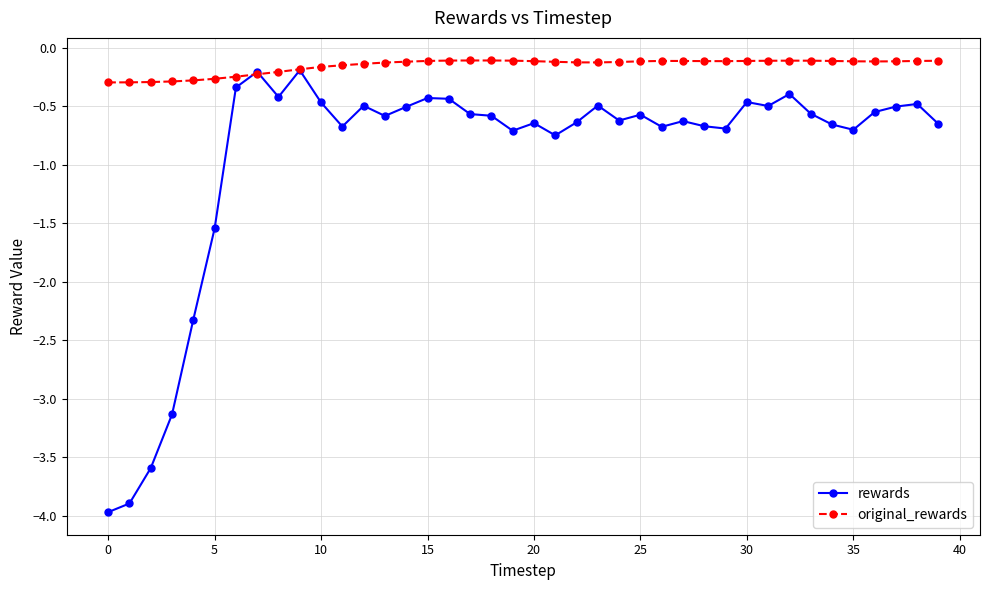

Rank the series by their average value, from highest to lowest.

original_rewards, rewards